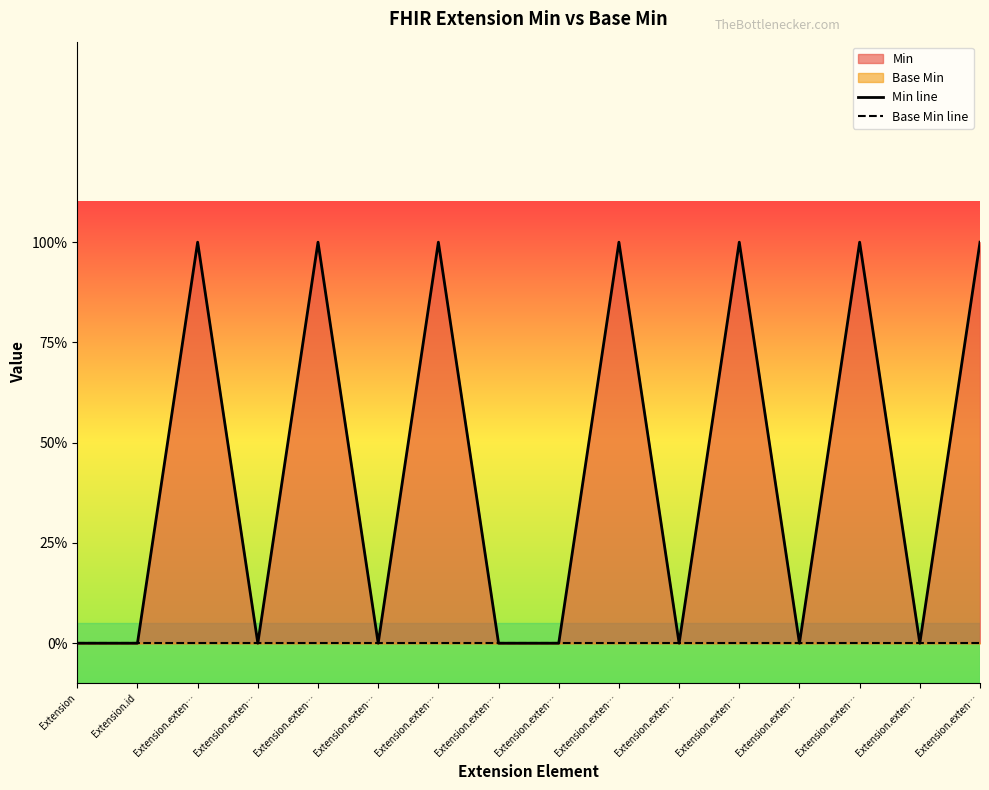

True or false: Base Min line has a value of 0 at Extension.exten….

True